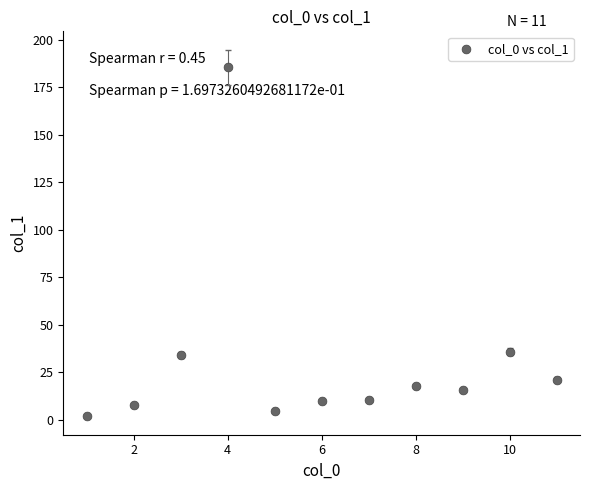

What is the average X value?

6.0